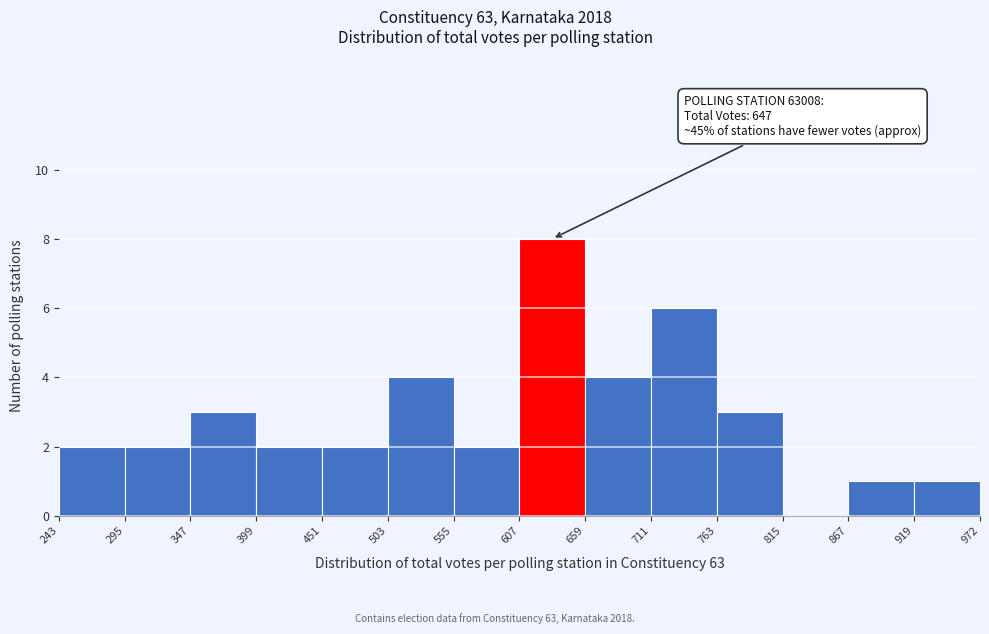

Over which range of the x-axis is the bar tallest?

607 to 659